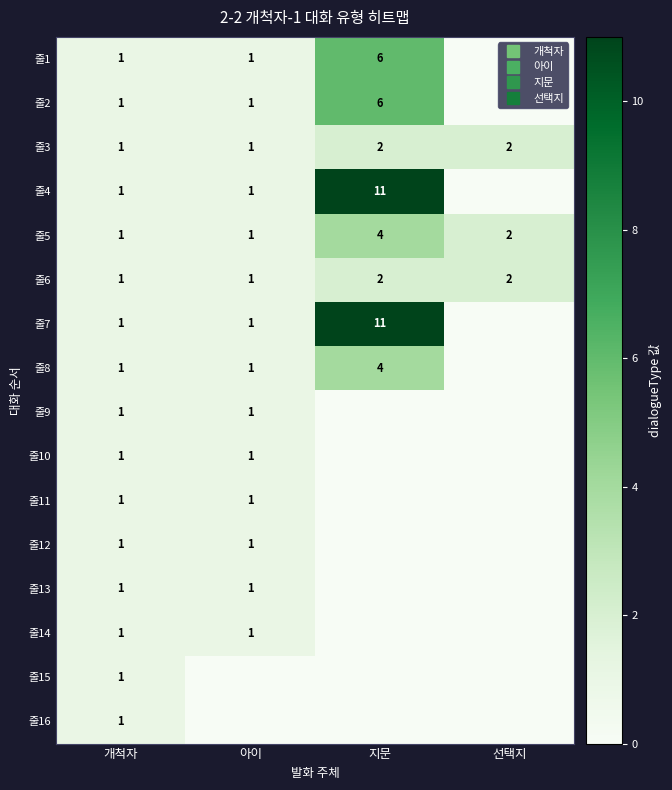

What is the total value across all series at 선택지?

6